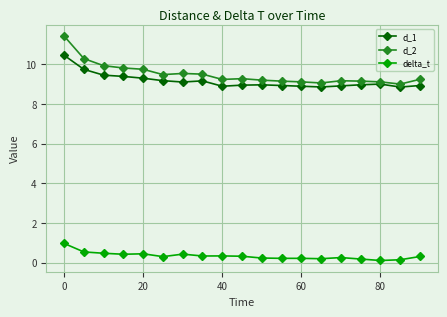

What are all the series names shown in the legend?

d_1, d_2, delta_t